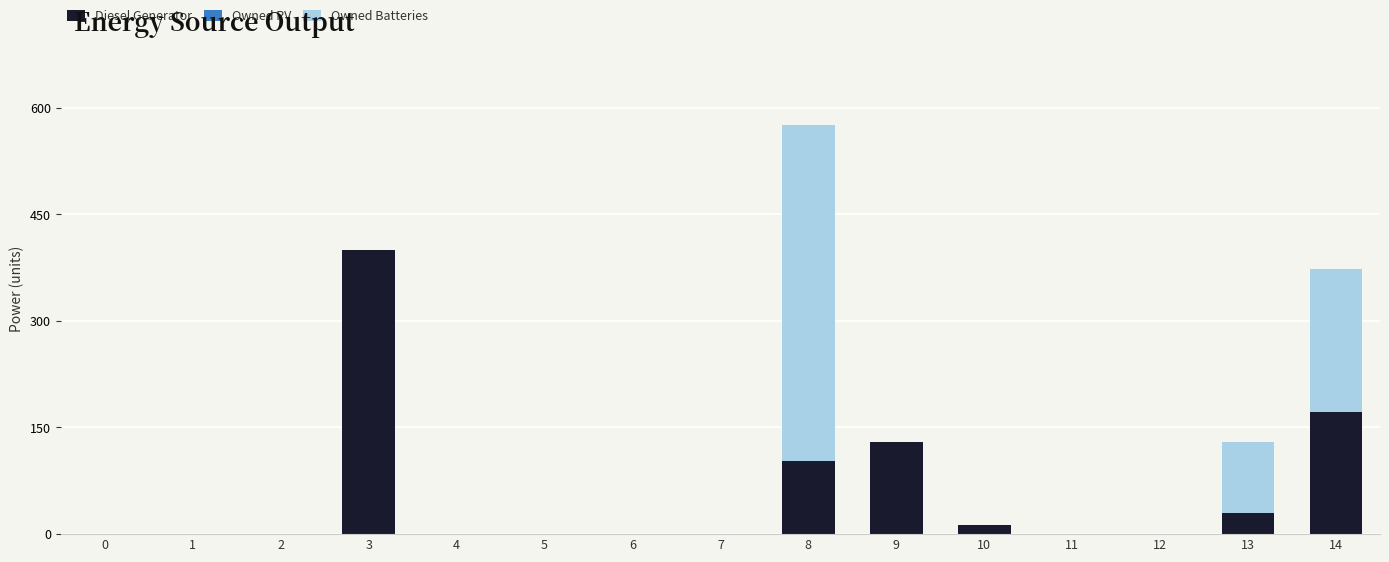

The value of Diesel Generator at 0 is 183. True or false?

False